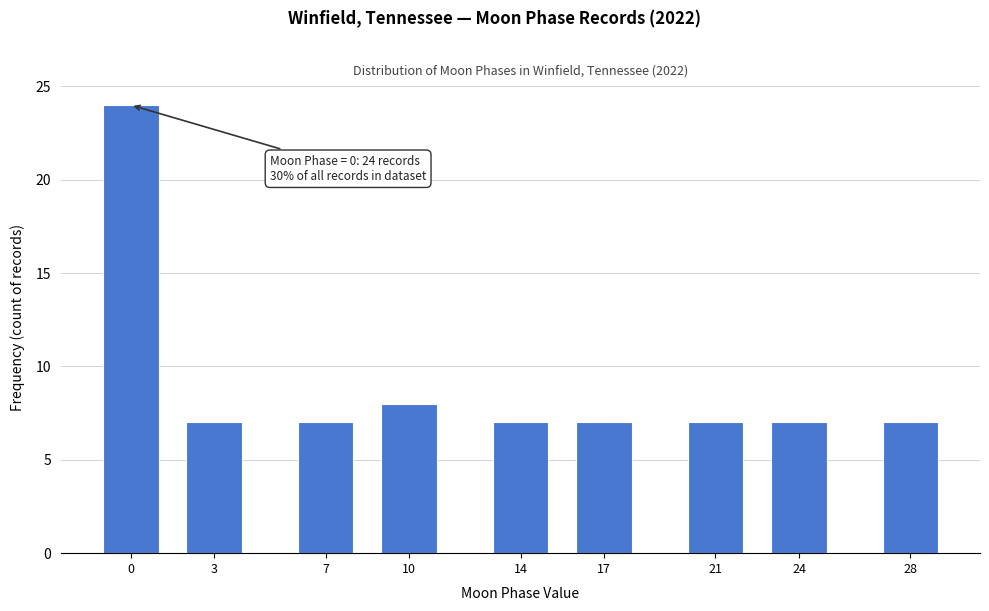

Reading left to right, list all the values displayed in this chart.

24	7	7	8	7	7	7	7	7